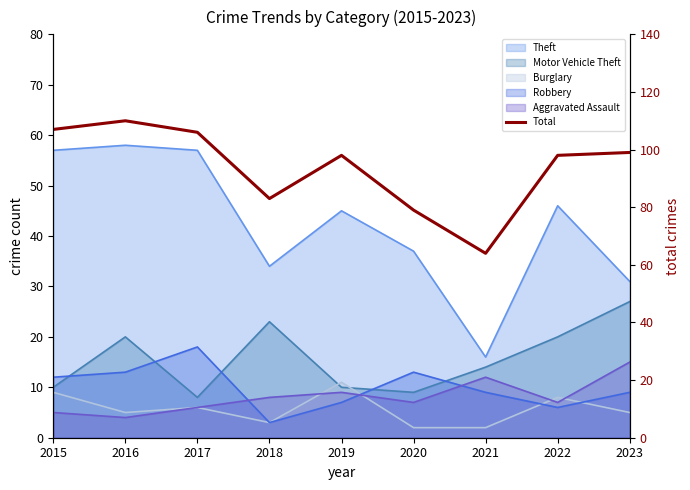

What is the difference between the values at 2023 and 2022?

1